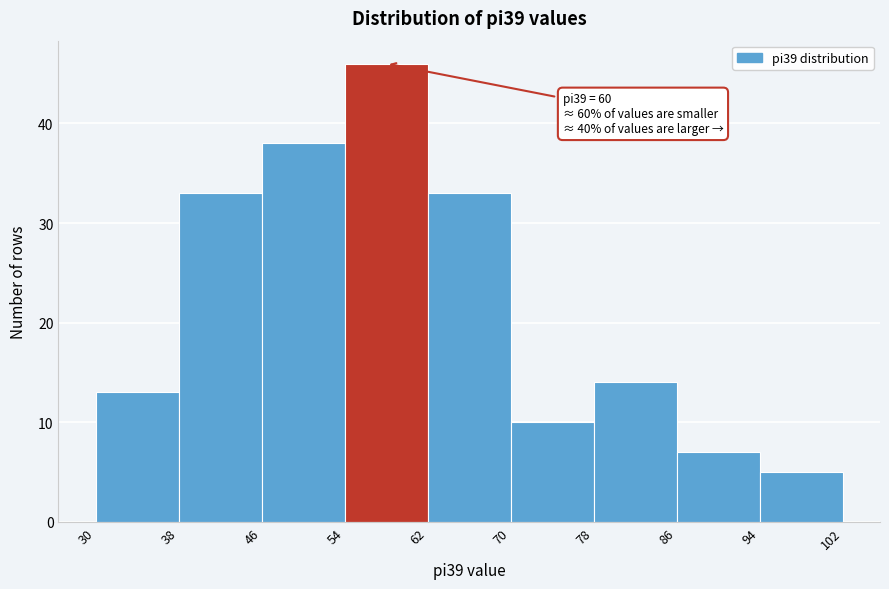

Which range on the x-axis has the tallest bar?

54 to 62